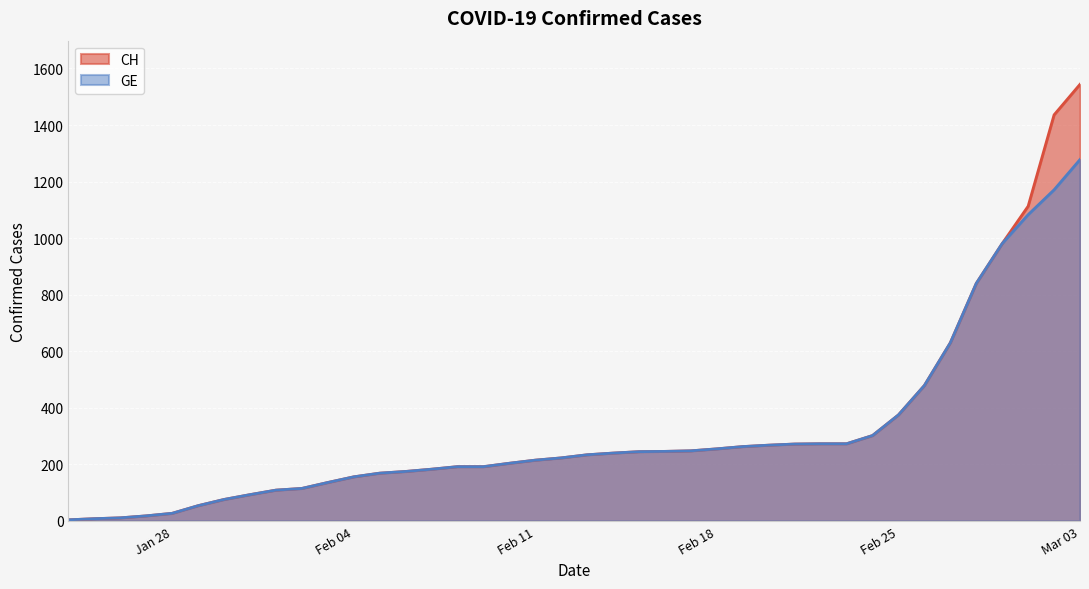

True or false: GE and CH intersect in this chart.

False